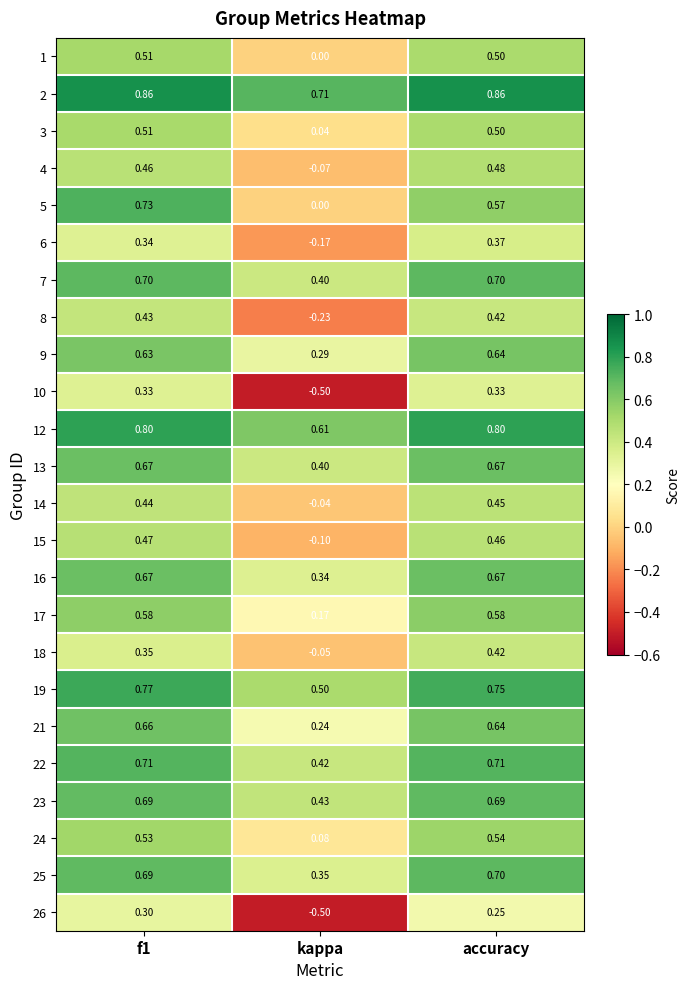

Is the value of 4 at kappa greater than the value of 19 at accuracy?

No